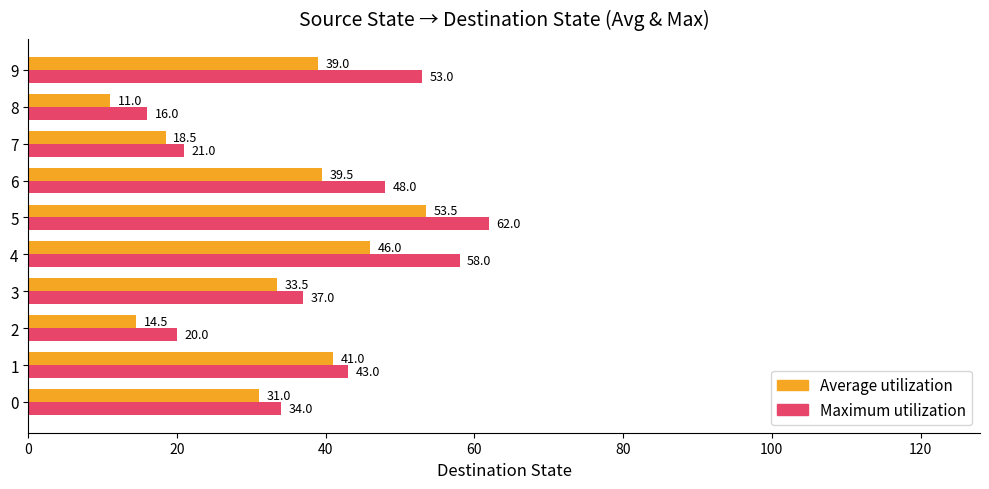

Read the Maximum utilization value at 7.

21.0